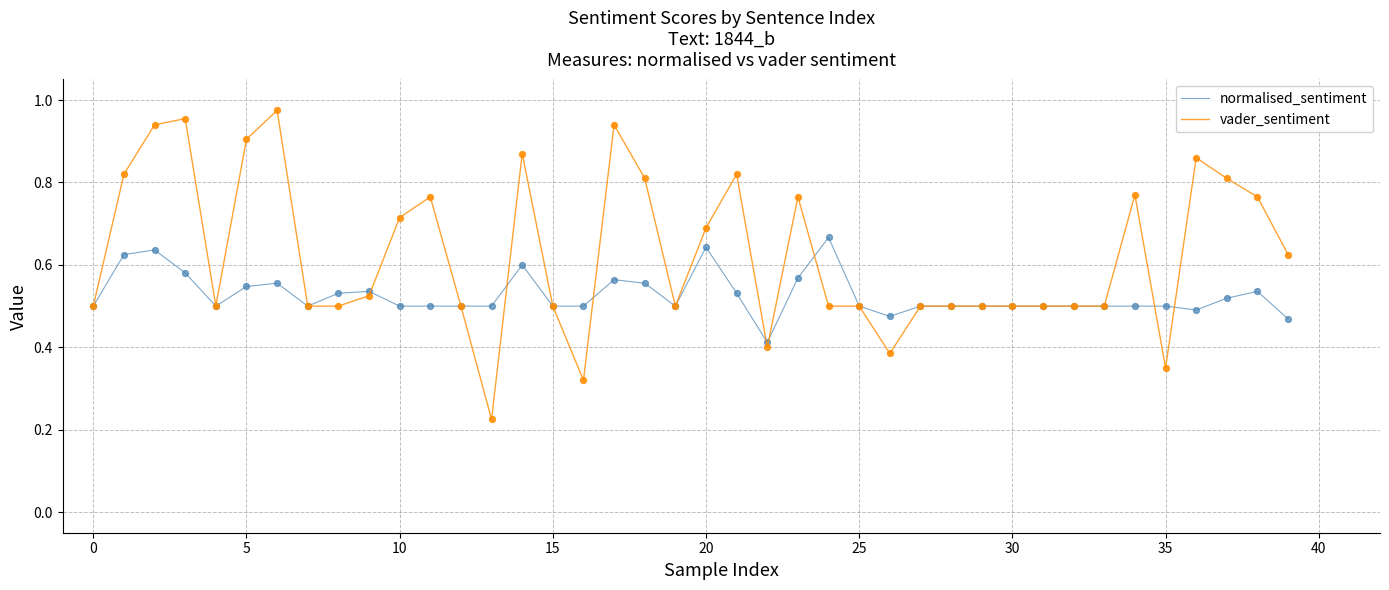

Which series has the largest range (max minus min)?

vader_sentiment